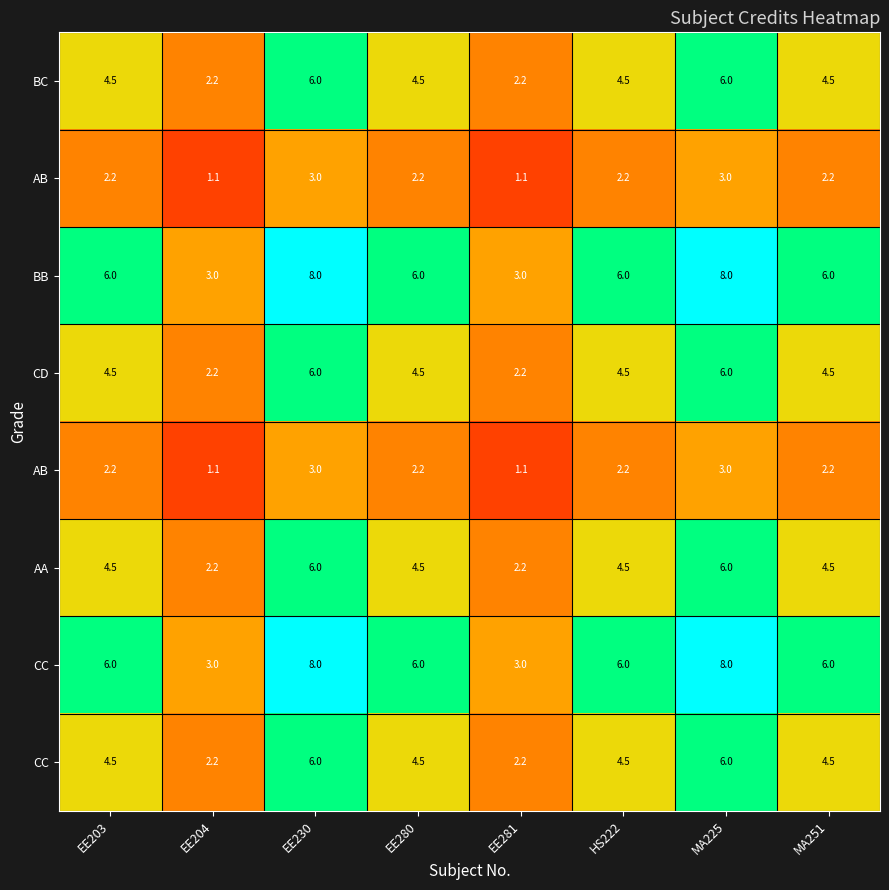

Reading left to right, extract all data points from this chart.

row_0: 4.5	2.2	6.0	4.5	2.2	4.5	6.0	4.5
row_1: 2.2	1.1	3.0	2.2	1.1	2.2	3.0	2.2
row_2: 6.0	3.0	8.0	6.0	3.0	6.0	8.0	6.0
row_3: 4.5	2.2	6.0	4.5	2.2	4.5	6.0	4.5
row_4: 2.2	1.1	3.0	2.2	1.1	2.2	3.0	2.2
row_5: 4.5	2.2	6.0	4.5	2.2	4.5	6.0	4.5
row_6: 6.0	3.0	8.0	6.0	3.0	6.0	8.0	6.0
row_7: 4.5	2.2	6.0	4.5	2.2	4.5	6.0	4.5